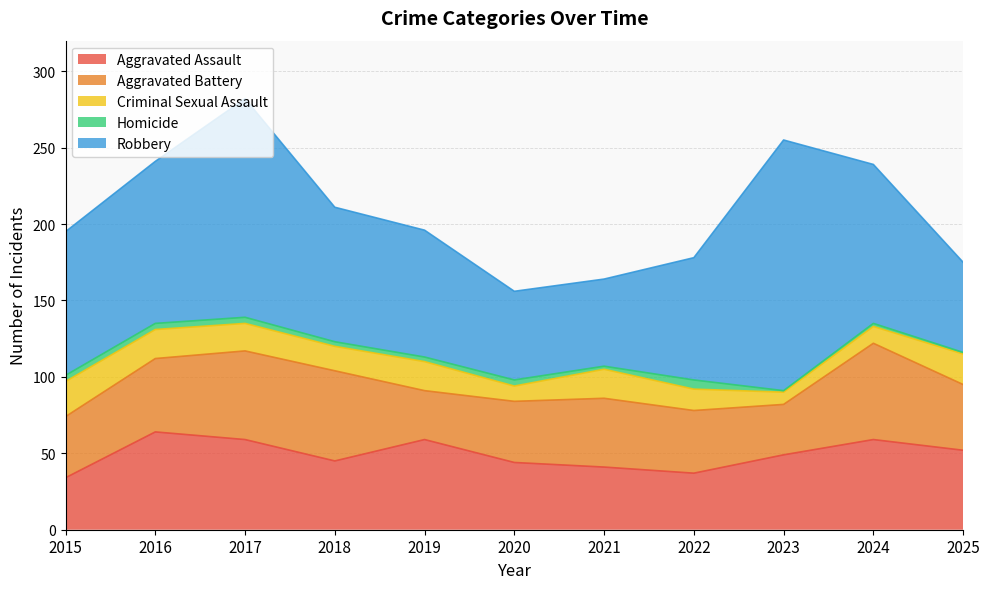

True or false: Criminal Sexual Assault and Aggravated Assault intersect in this chart.

False